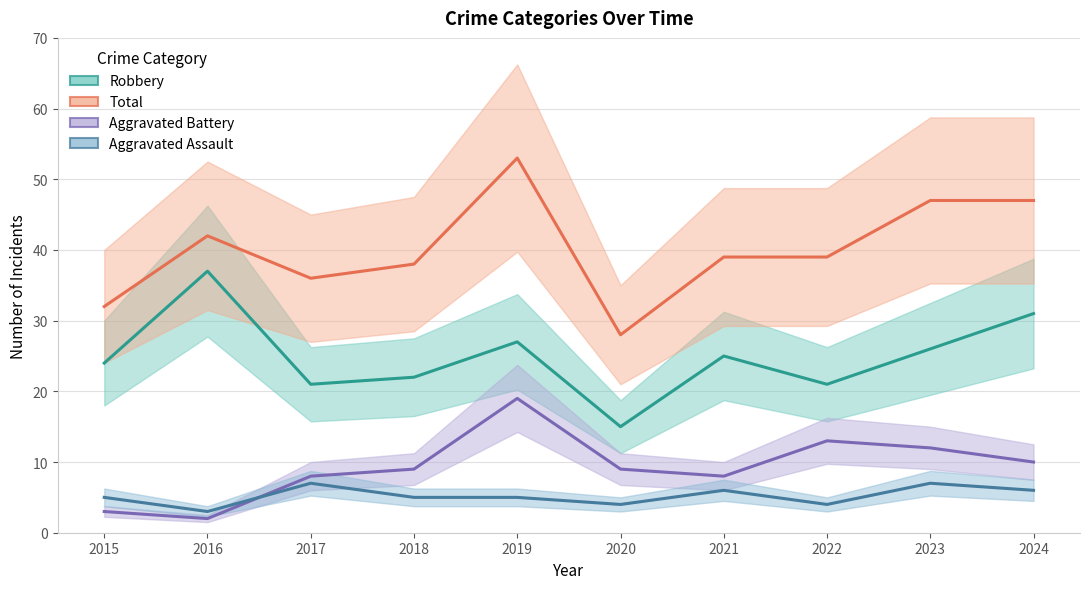

Reading right to left, transcribe all the data shown in this chart.

Robbery: 2024=31	2023=26	2022=21	2021=25	2020=15	2019=27	2018=22	2017=21	2016=37	2015=24
Total: 2024=47	2023=47	2022=39	2021=39	2020=28	2019=53	2018=38	2017=36	2016=42	2015=32
Aggravated Battery: 2024=10	2023=12	2022=13	2021=8	2020=9	2019=19	2018=9	2017=8	2016=2	2015=3
Aggravated Assault: 2024=6	2023=7	2022=4	2021=6	2020=4	2019=5	2018=5	2017=7	2016=3	2015=5